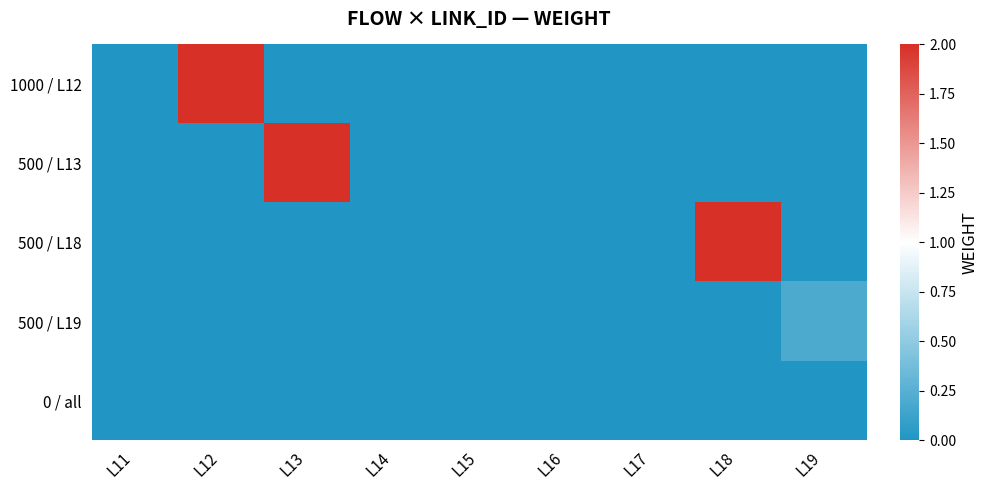

Rank the series by their maximum value, from highest to lowest.

1000 / L12, 500 / L13, 500 / L18, 500 / L19, 0 / all